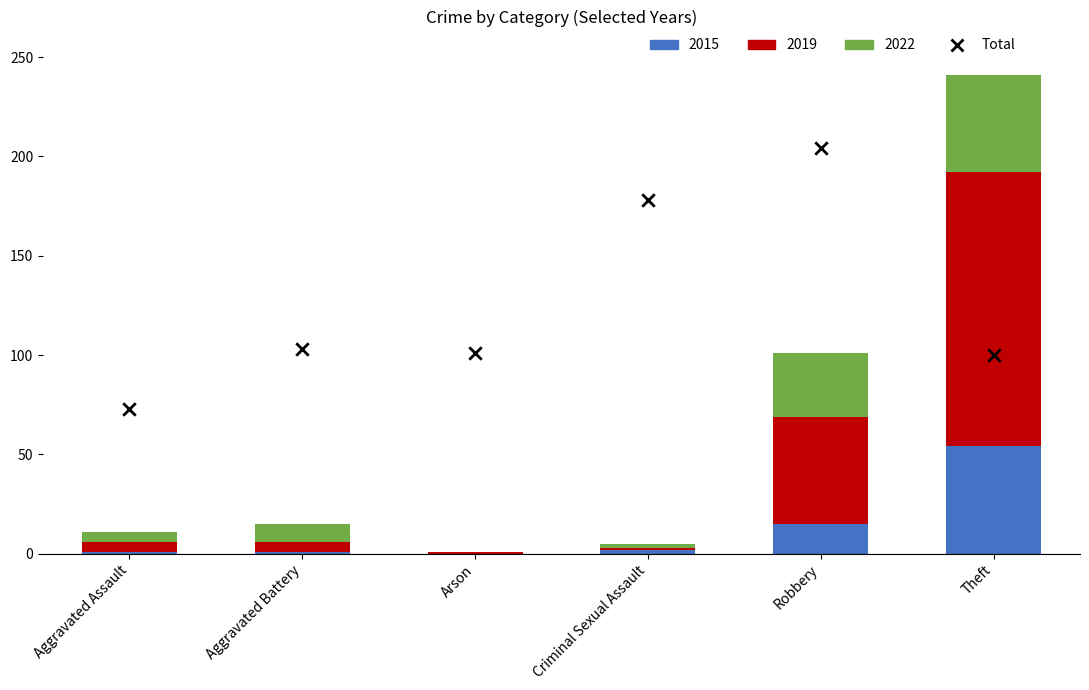

What is the change in value from Arson to Criminal Sexual Assault?

+77